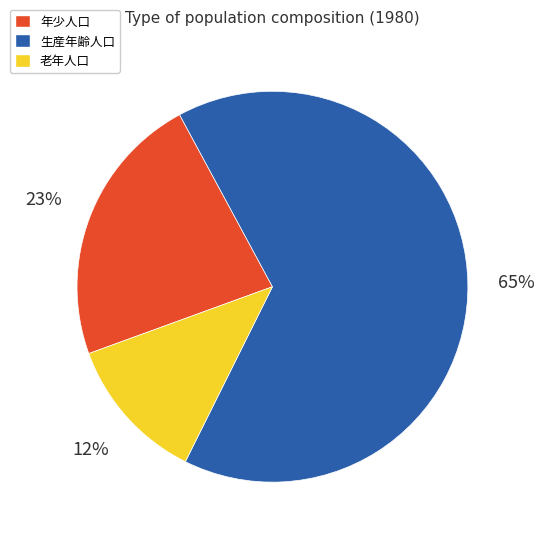

Between 年少人口 and 老年人口, which is larger?

年少人口